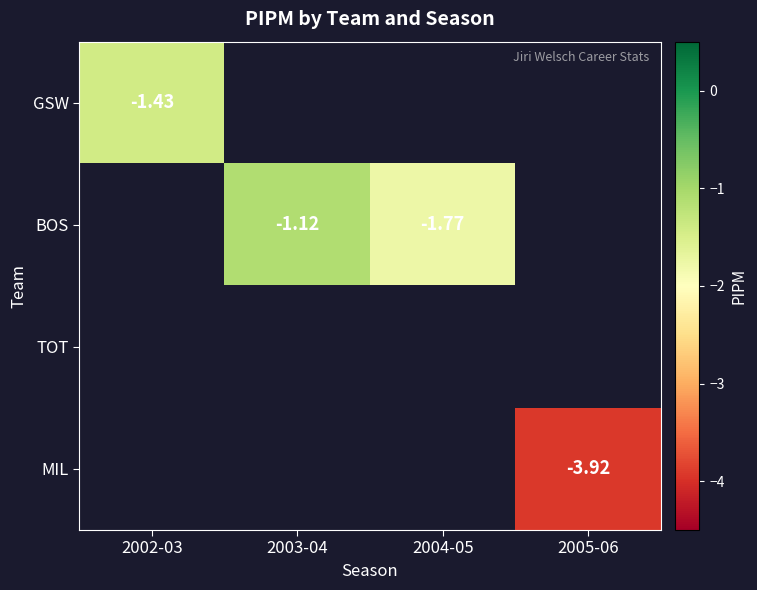

At how many categories does at least one series exceed -2?

3